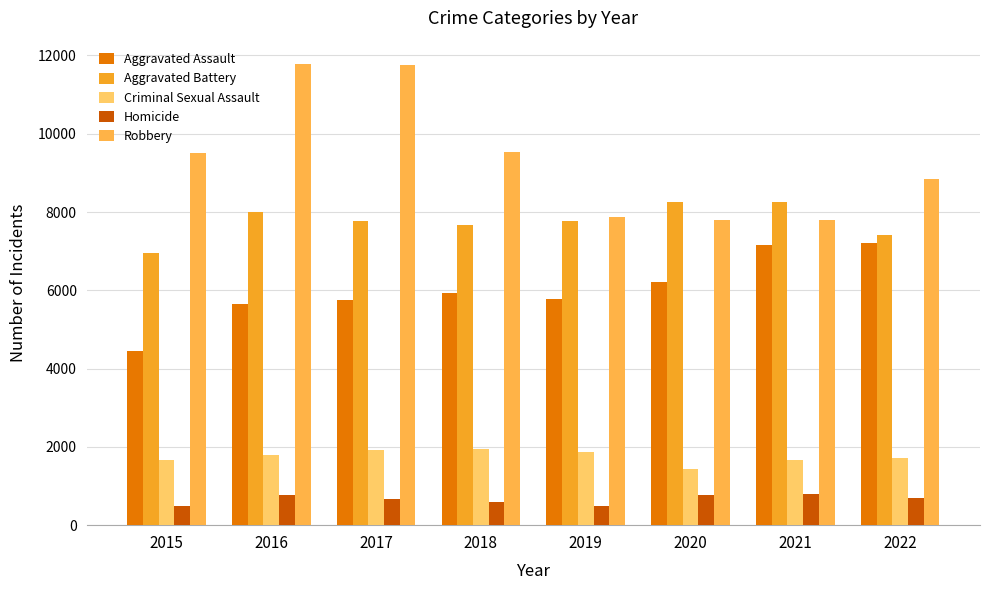

At 2017, list the series in order from smallest to largest.

Homicide, Criminal Sexual Assault, Aggravated Assault, Aggravated Battery, Robbery